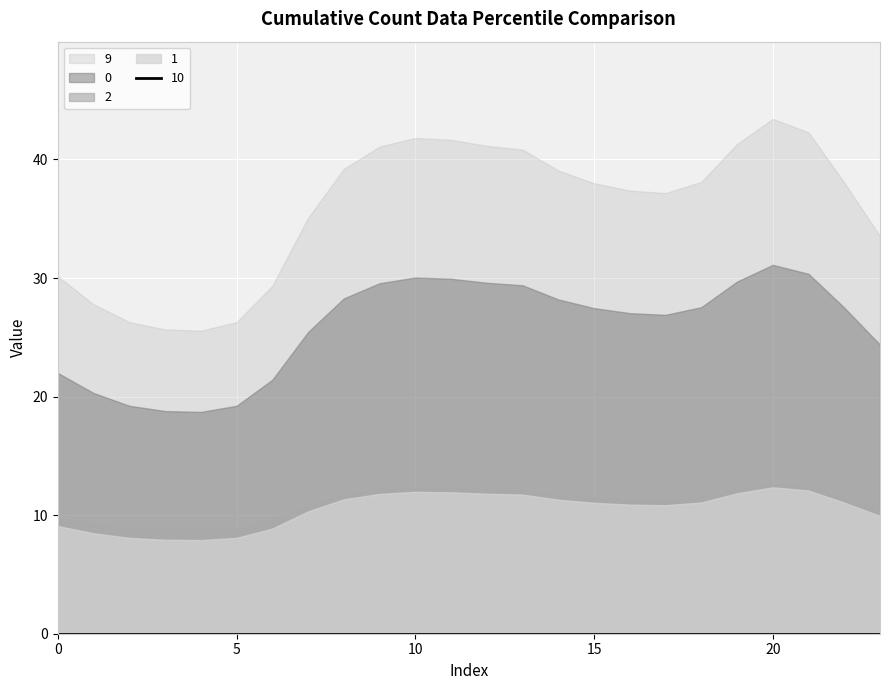

True or false: 2 and 0 cross at least once.

False